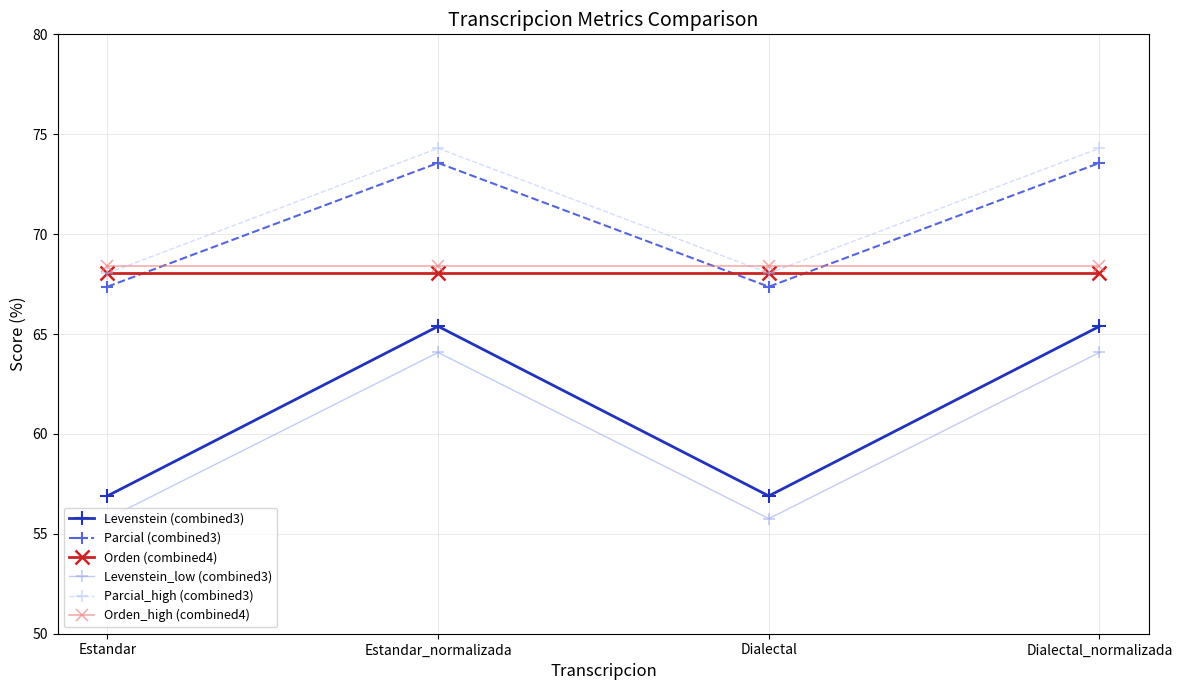

How many values in the Levenstein (combined3) series exceed 65?

2